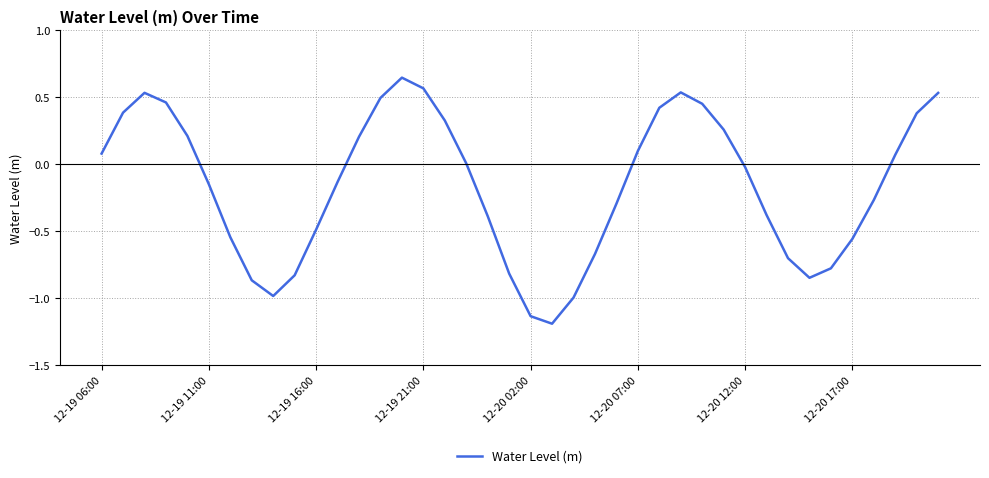

What is the minimum value shown in the chart?

-1.2